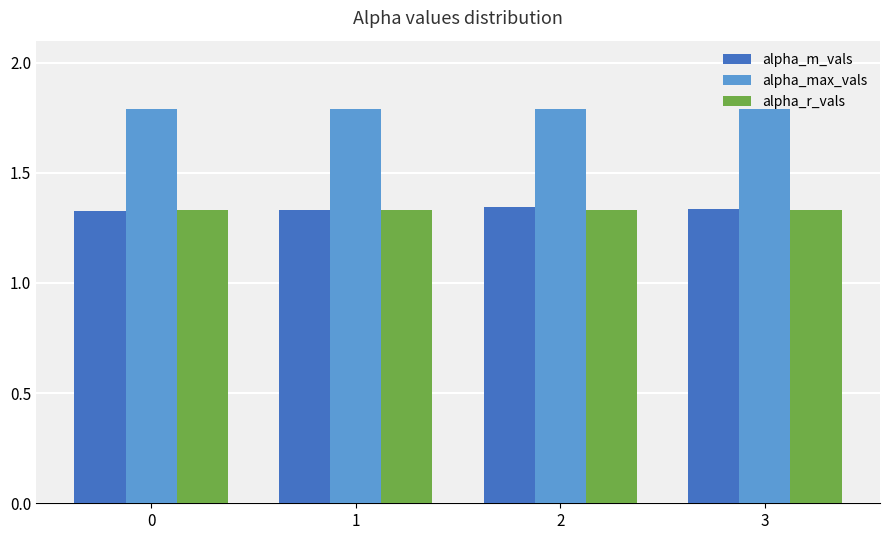

What are all the series names shown in the legend?

alpha_m_vals, alpha_max_vals, alpha_r_vals